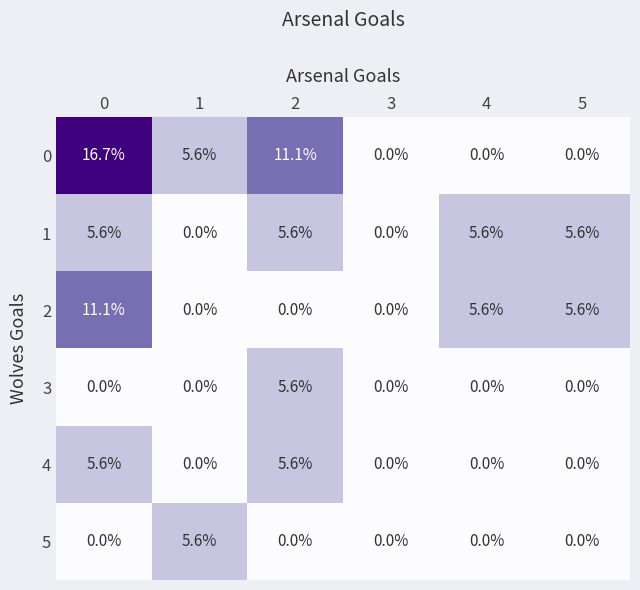

Is the value of 1 at 5 greater than the value of 3 at 1?

Yes